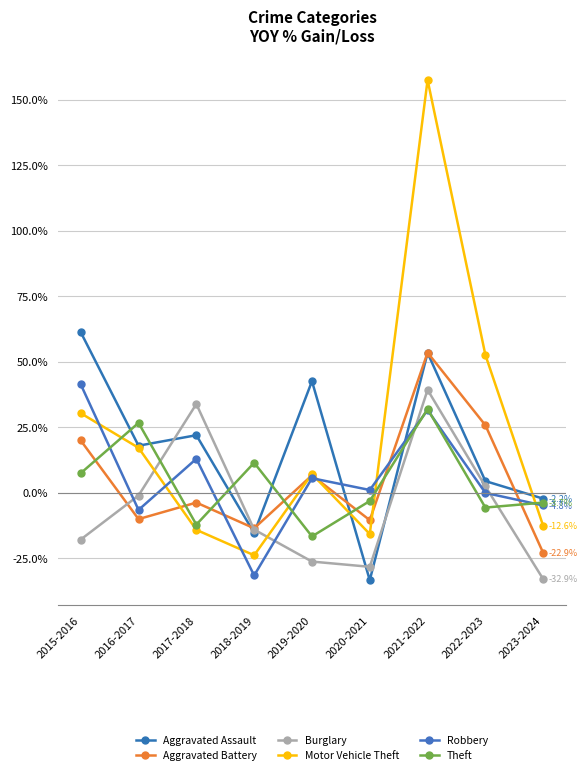

What is the average value of the Robbery series?

5.5